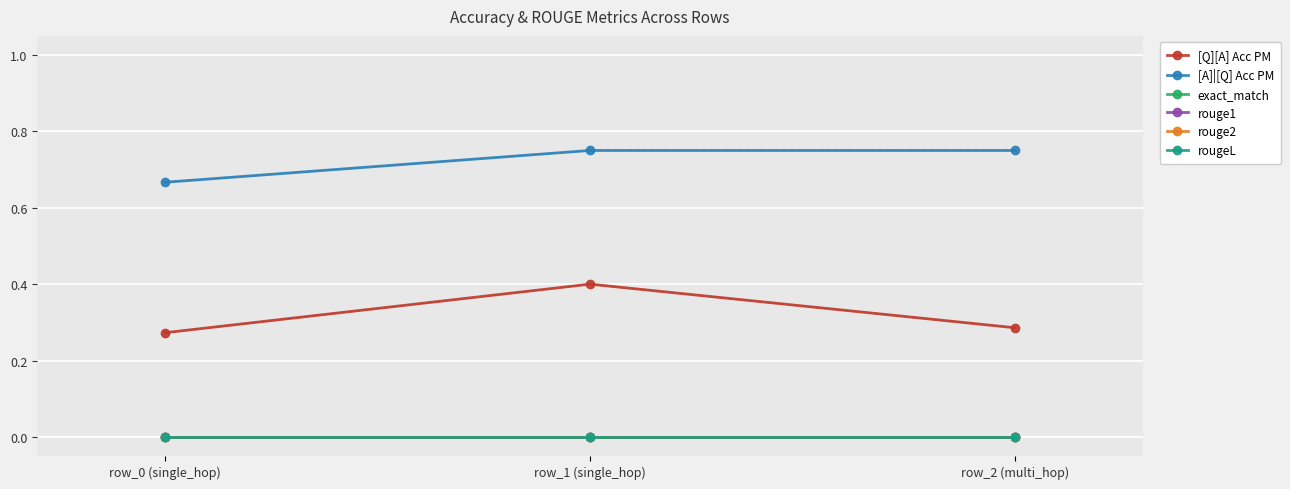

Reading left to right, what are all the values shown in this chart?

[Q][A] Acc PM: 0.3	0.4	0.3
[A]|[Q] Acc PM: 0.7	0.8	0.8
exact_match: 0.0	0.0	0.0
rouge1: 0.0	0.0	0.0
rouge2: 0.0	0.0	0.0
rougeL: 0.0	0.0	0.0